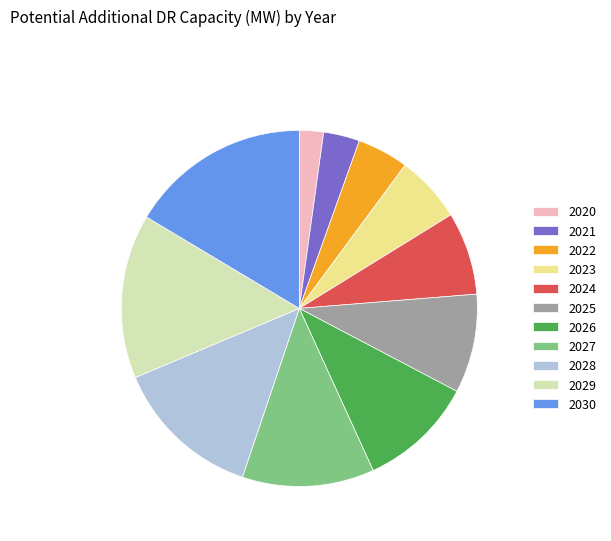

Which slice is the smallest?

2020